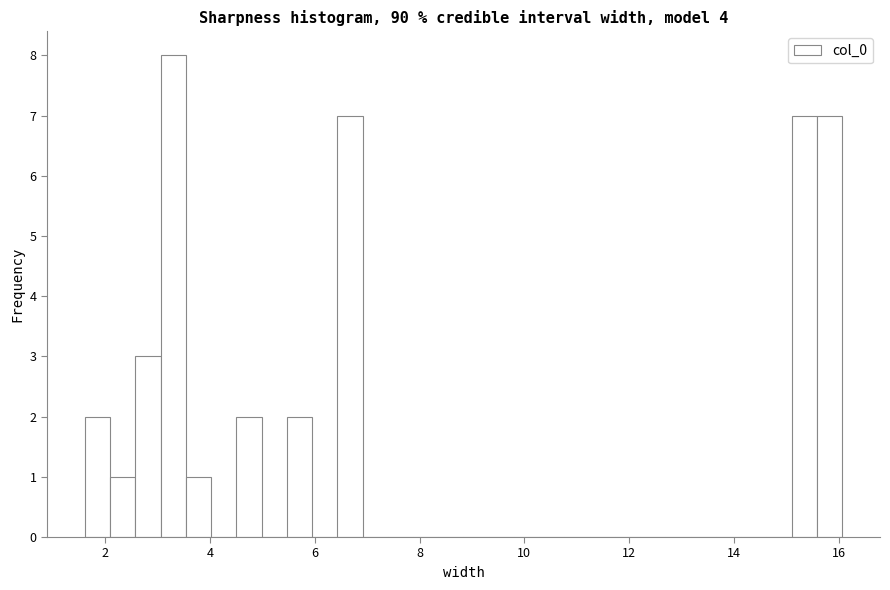

Around what value on the x-axis is the tallest bar? Give the approximate position of its centre, as read against the axis.

3.2